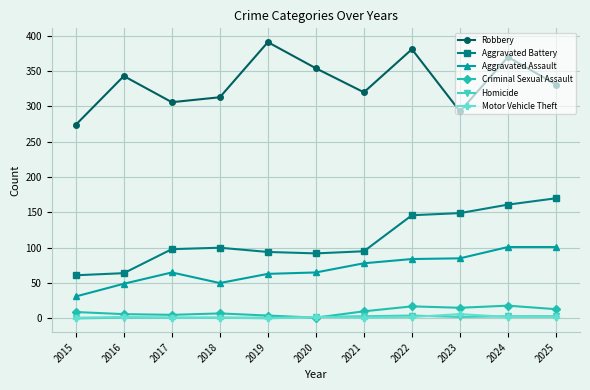

True or false: Robbery and Aggravated Battery intersect in this chart.

False